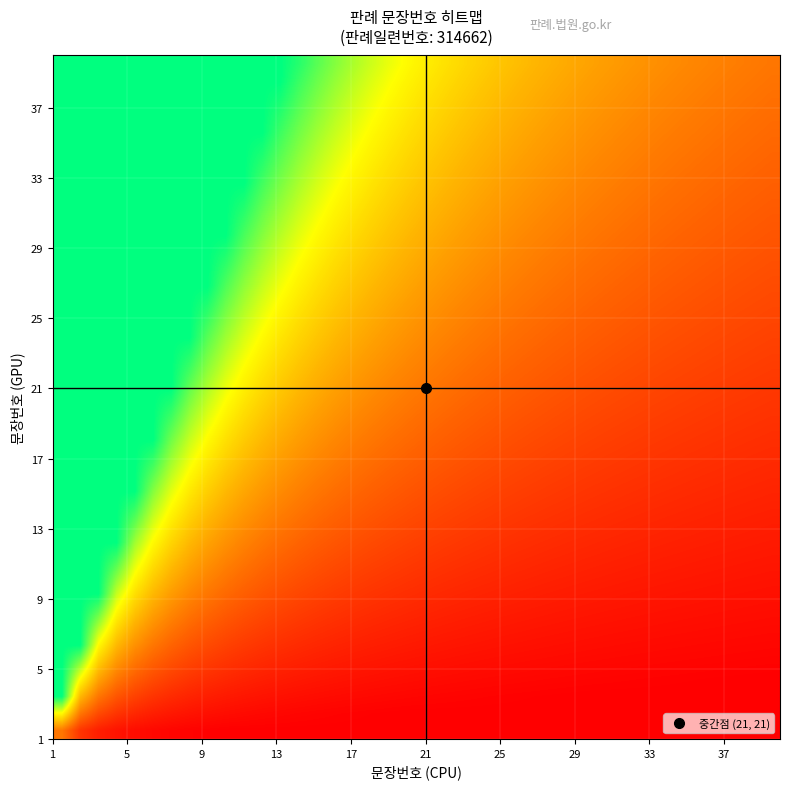

Count the number of data series in this chart.

40